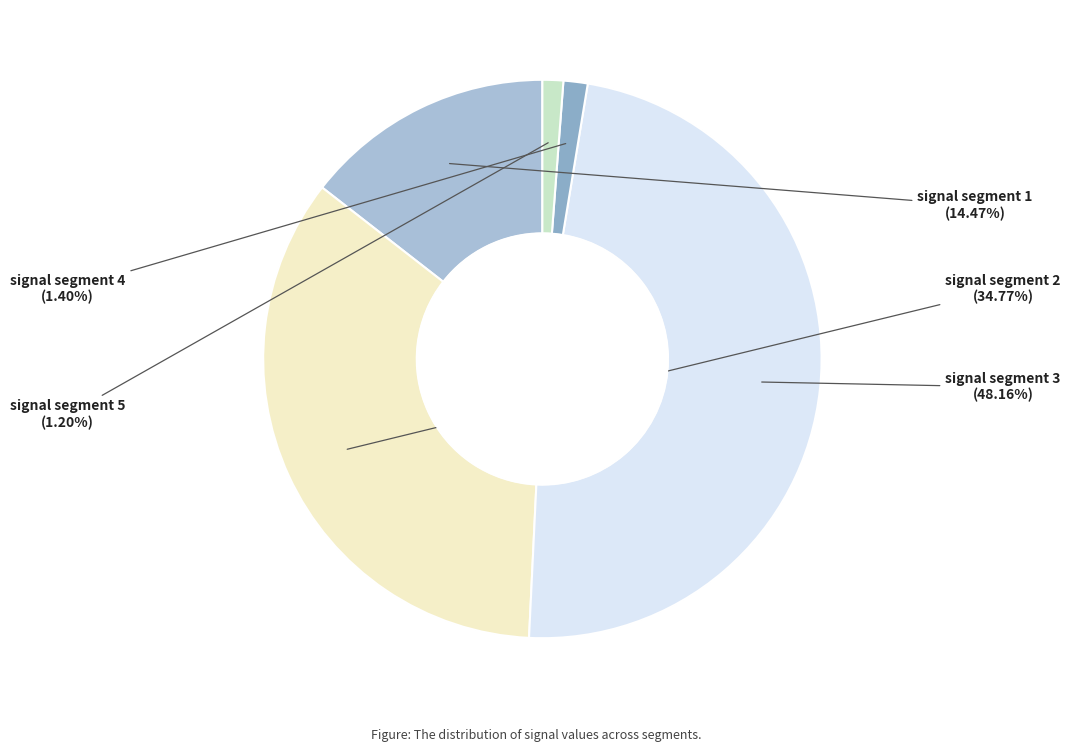

Count the number of slices in the pie.

5